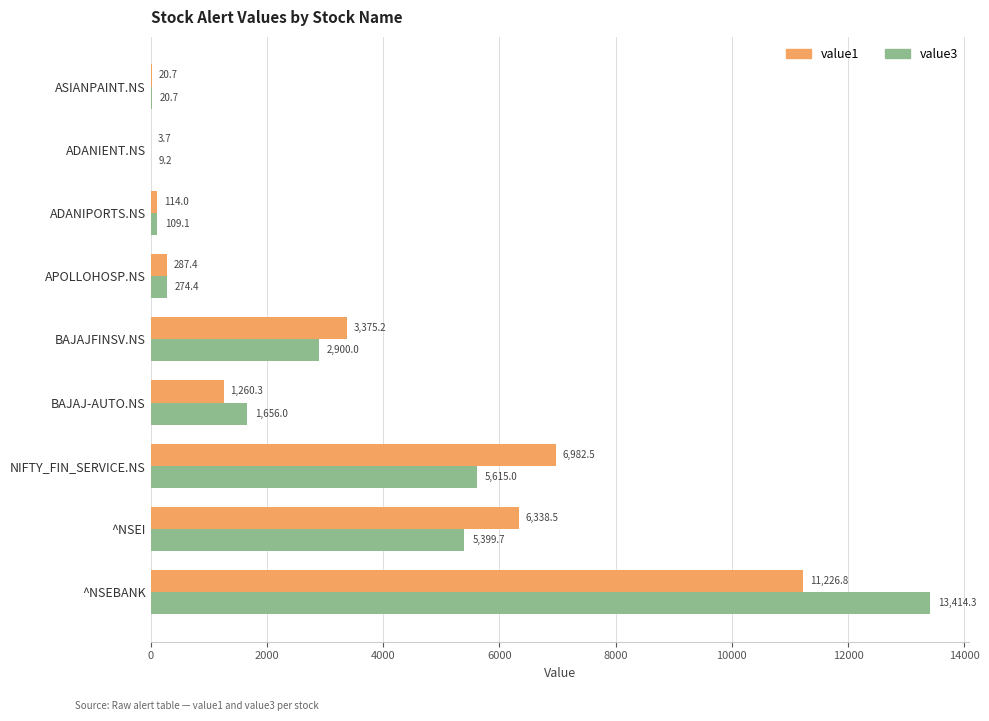

What is the total value across all series at BAJAJ-AUTO.NS?

2916.3